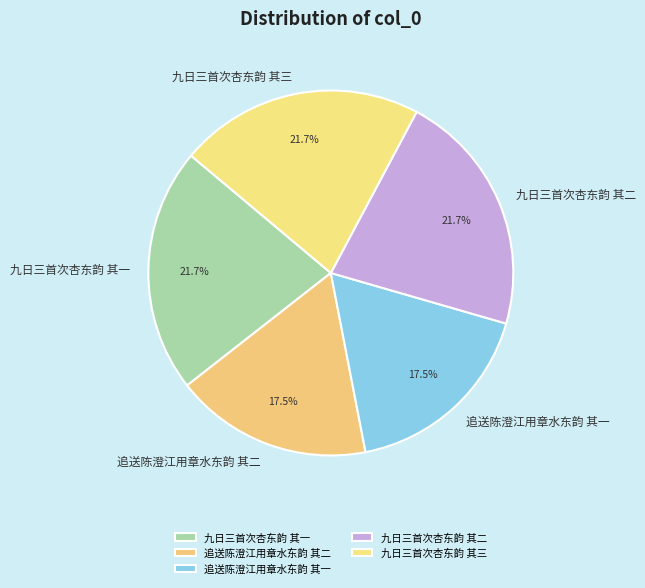

Which has a higher value, 九日三首次杏东韵 其三 or 追送陈澄江用章水东韵 其一?

九日三首次杏东韵 其三